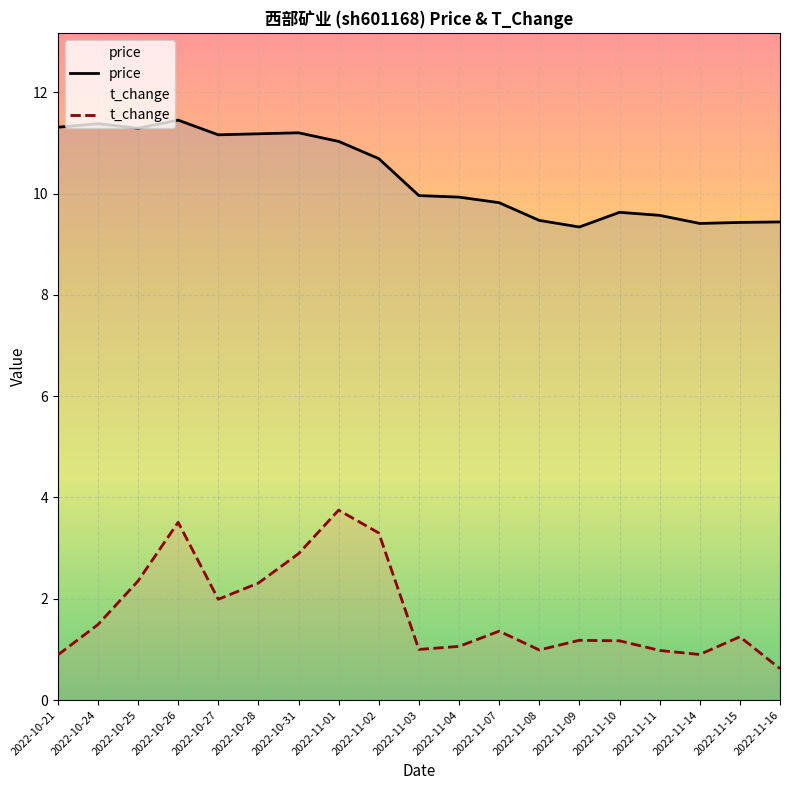

At which category does price reach its first local valley?

2022-10-25